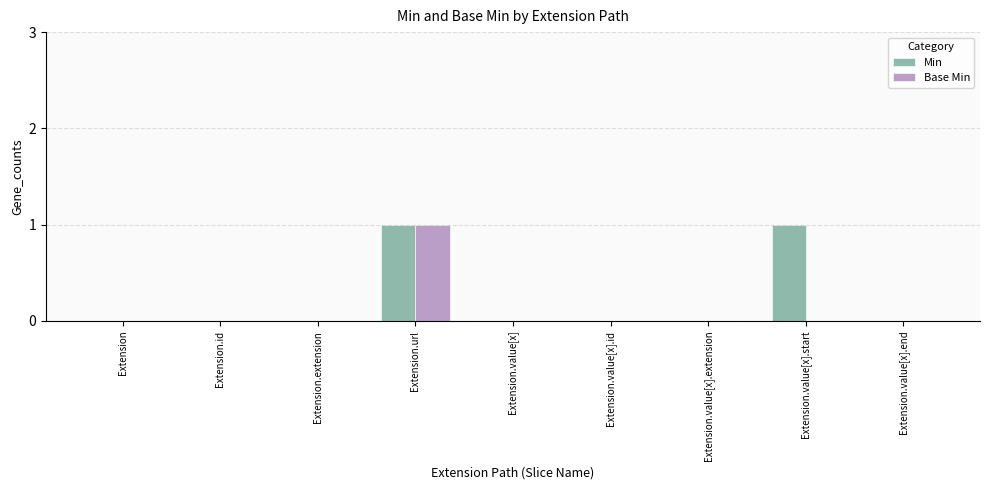

The Min series shows 0 at Extension.value[x]. True or false?

True